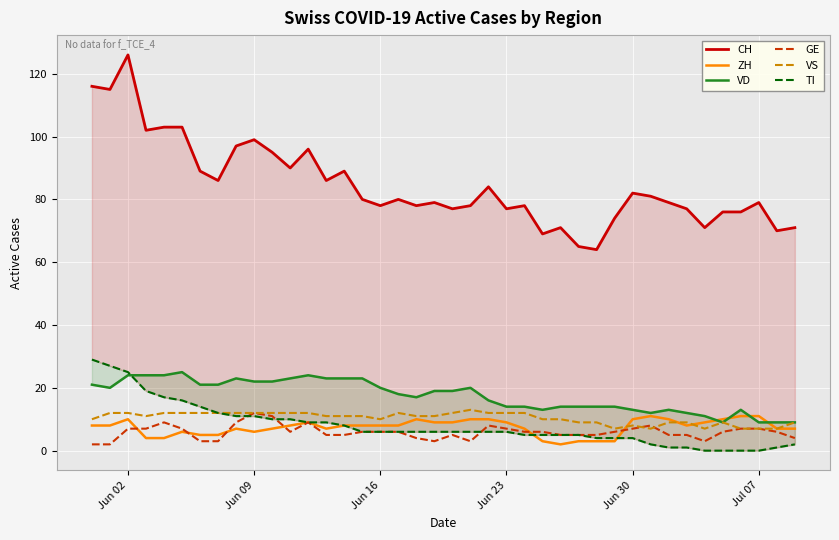

True or false: ZH has more than 2 interior local peaks.

True